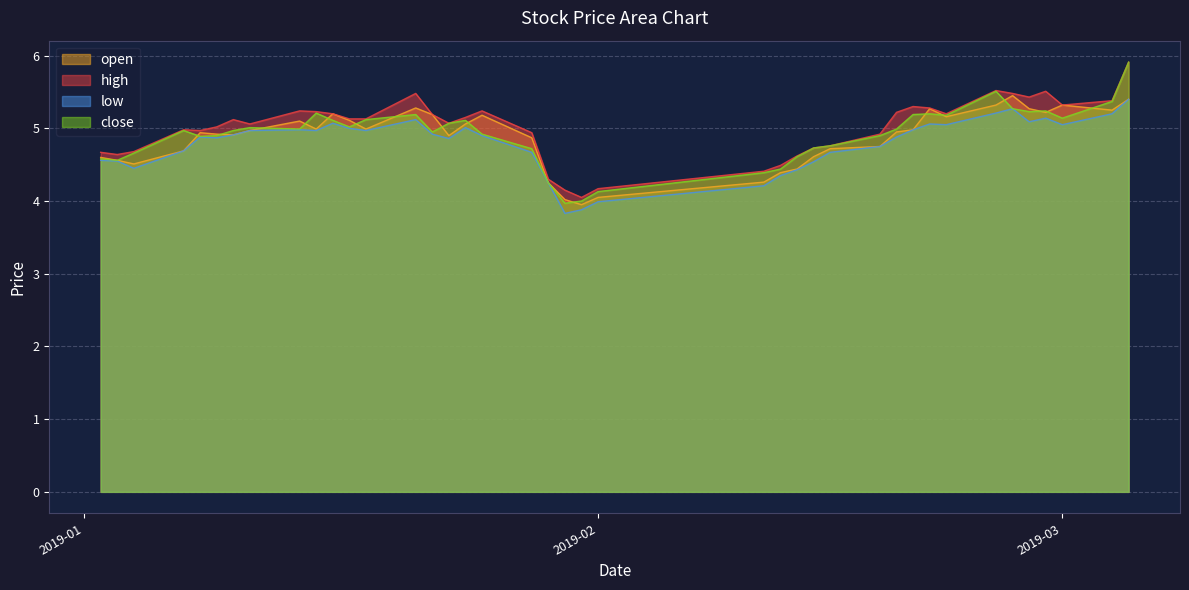

Which category has the highest value in the close series?

2019-03-05